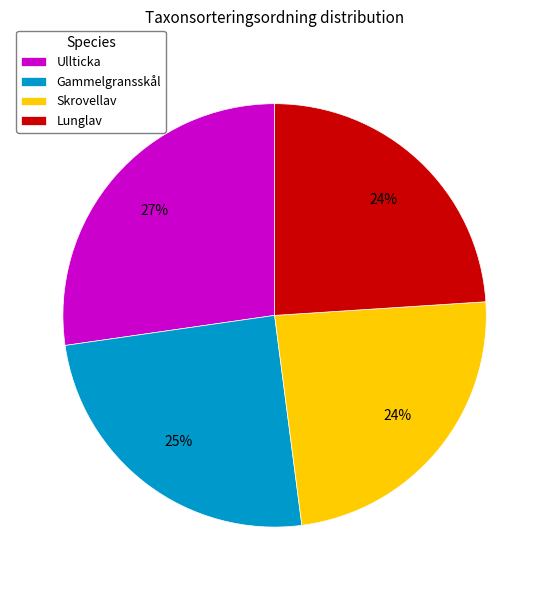

Which slice is the largest?

Ullticka